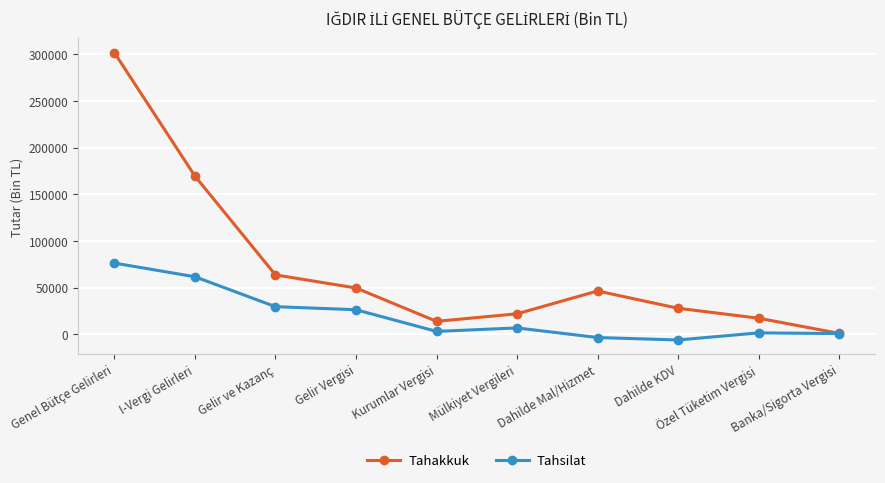

Is this an area chart (filled region under the line)?

No